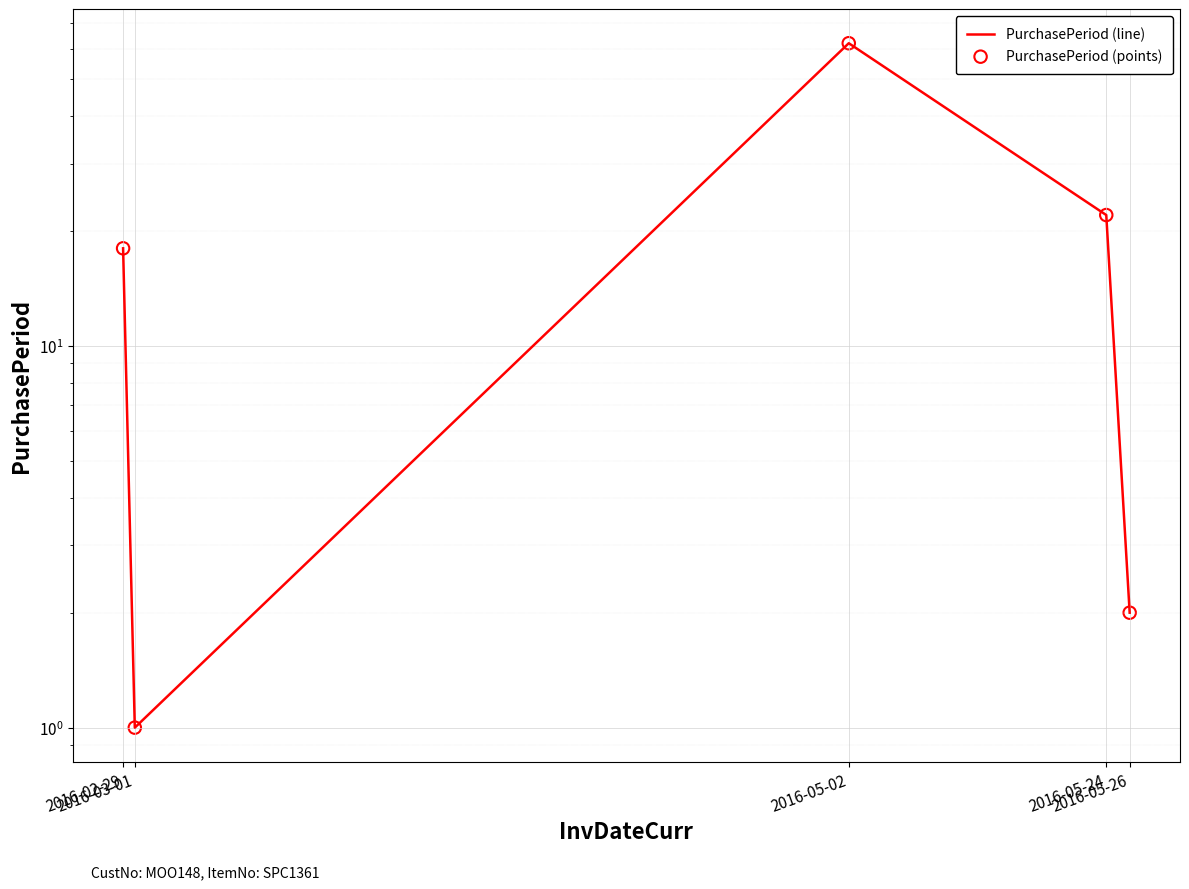

Which series contains the highest Y value?

PurchasePeriod (line)